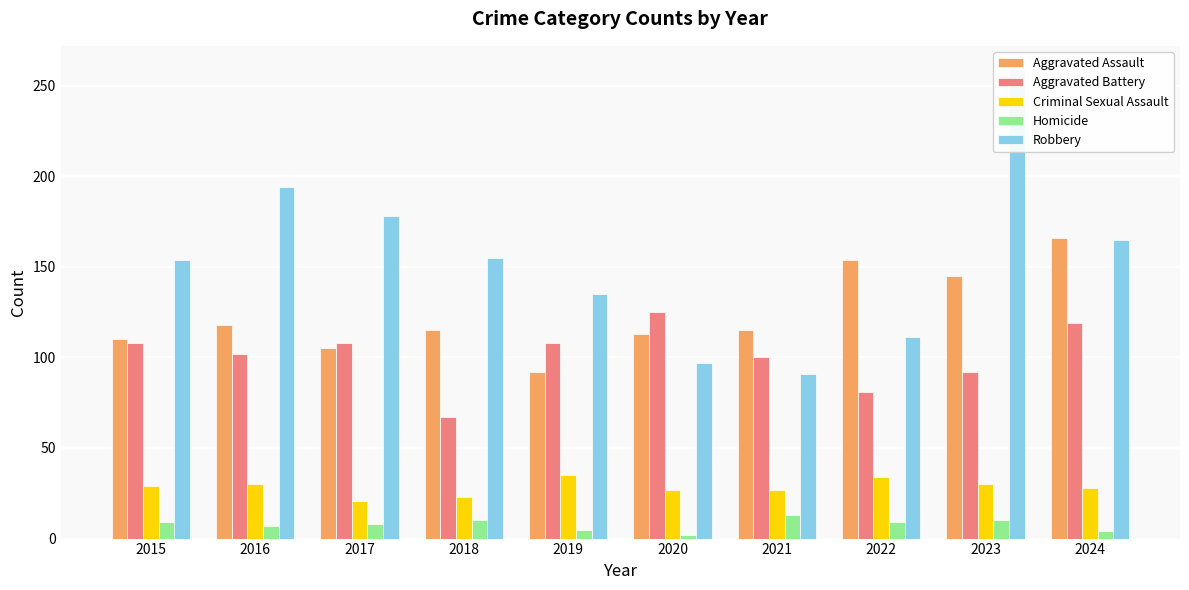

What is the average value of the Homicide series?

8